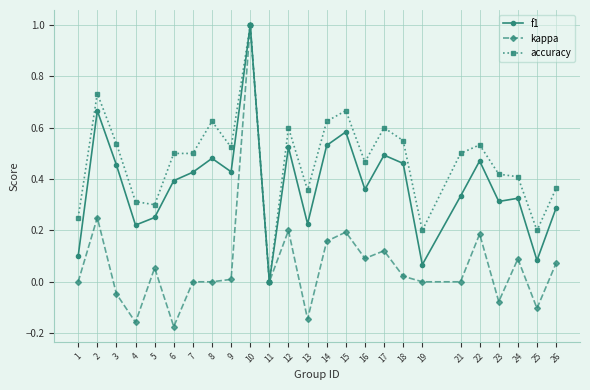

Is it true that kappa equals -0.4 at 11?

False